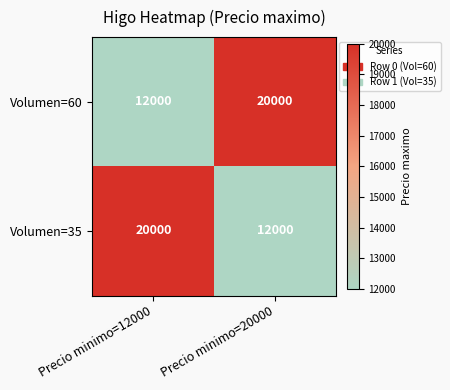

What is the greatest value displayed?

20000